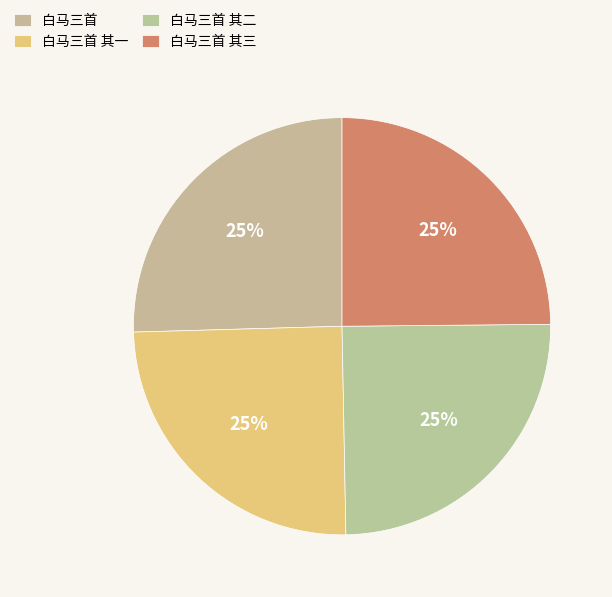

Does any single category account for the majority?

No